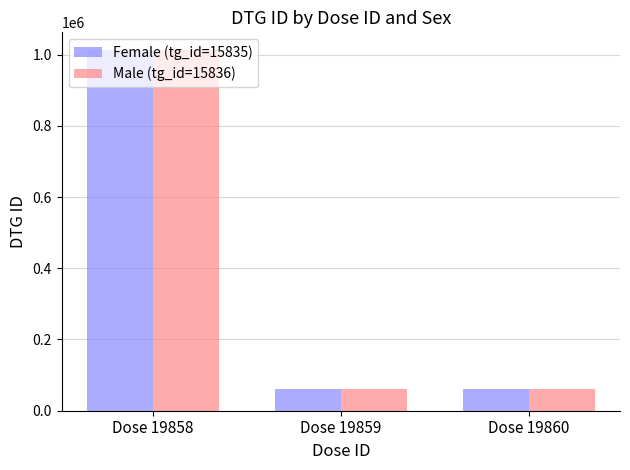

True or false: Male (tg_id=15836) has a value of 62118 at Dose 19859.

True